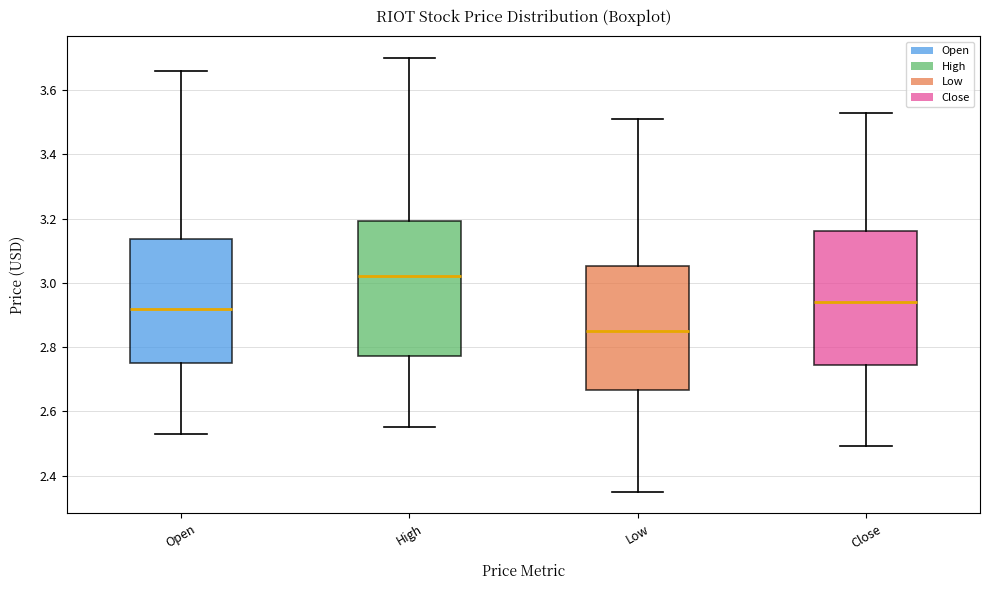

Which box's median line is the highest?

High